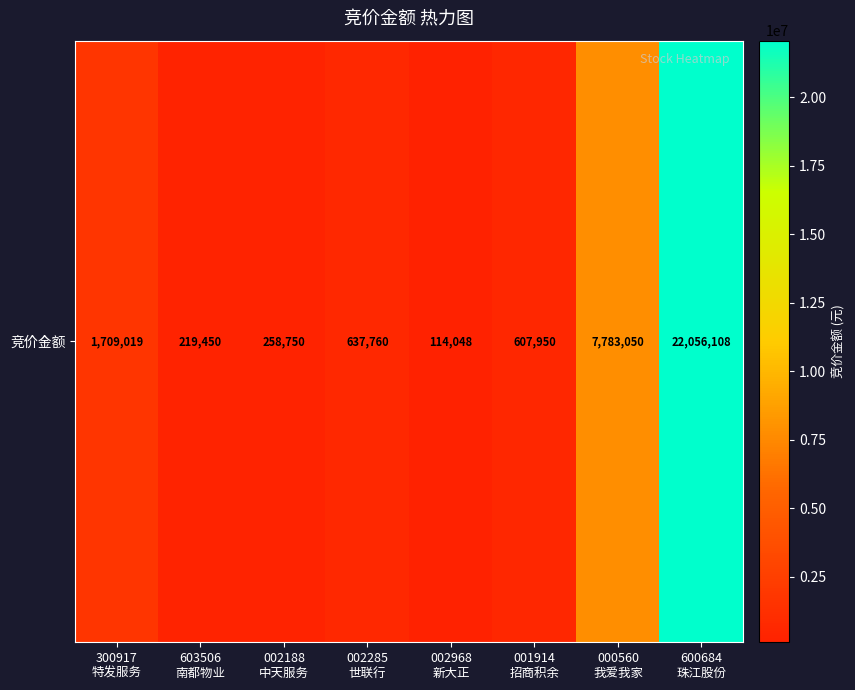

Rank the categories by value from lowest to highest.

002968
新大正, 603506
南都物业, 002188
中天服务, 001914
招商积余, 002285
世联行, 300917
特发服务, 000560
我爱我家, 600684
珠江股份